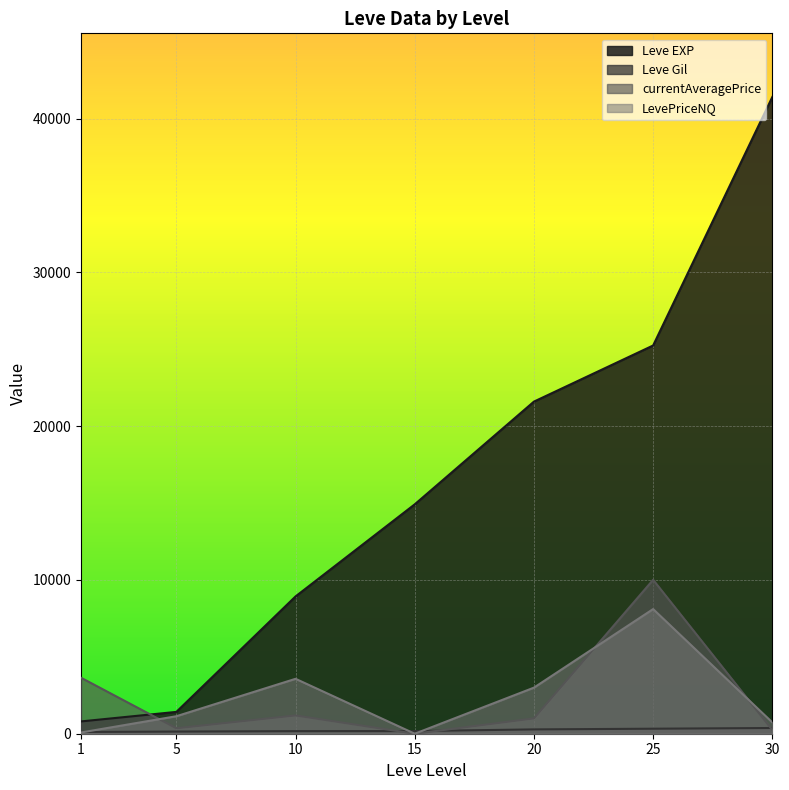

At which category is the sum across all series the highest?

25